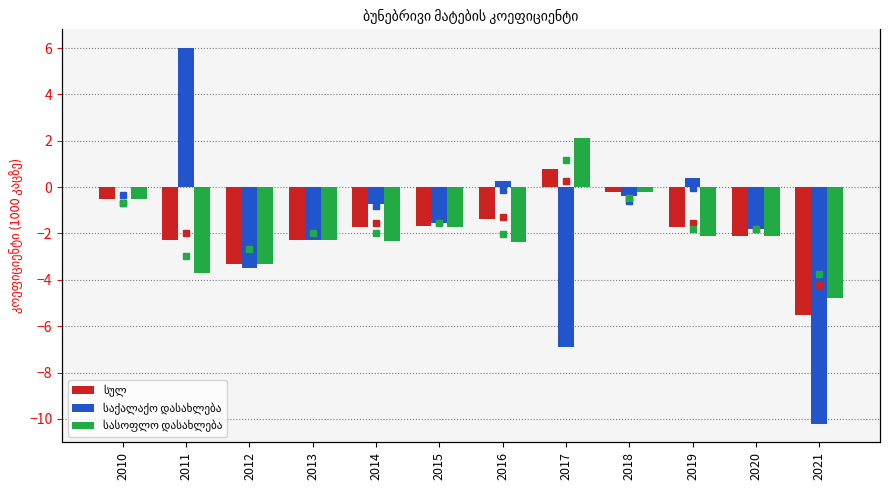

Is it true that საქალაქო დასახლება equals 0.0 at 2010?

True